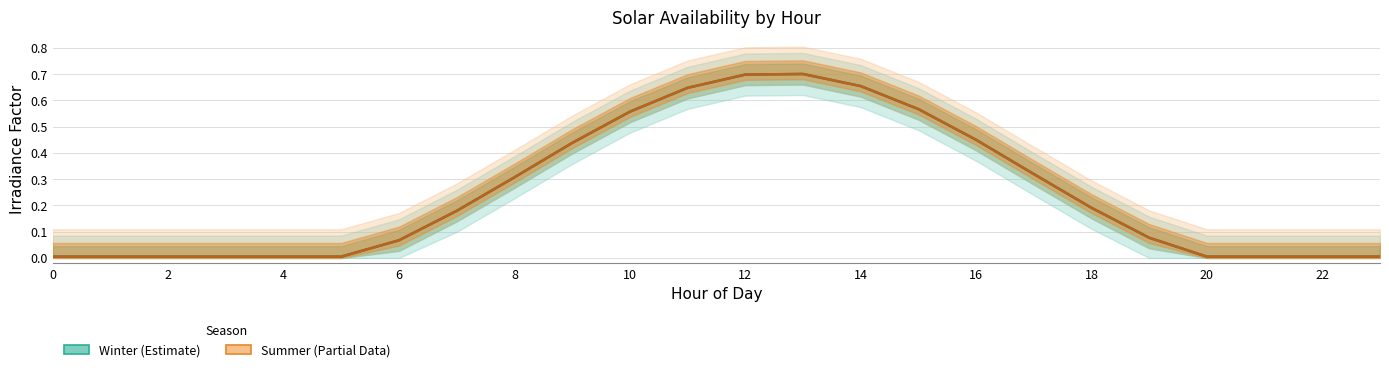

Reading left to right, transcribe all the data shown in this chart.

Winter: 0.0	0.0	0.0	0.0	0.0	0.0	0.1	0.2	0.3	0.4	0.6	0.6	0.7	0.7	0.7	0.6	0.4	0.3	0.2	0.1	0.0	0.0	0.0	0.0
Summer: 0.0	0.0	0.0	0.0	0.0	0.0	0.1	0.2	0.3	0.4	0.6	0.6	0.7	0.7	0.7	0.6	0.4	0.3	0.2	0.1	0.0	0.0	0.0	0.0